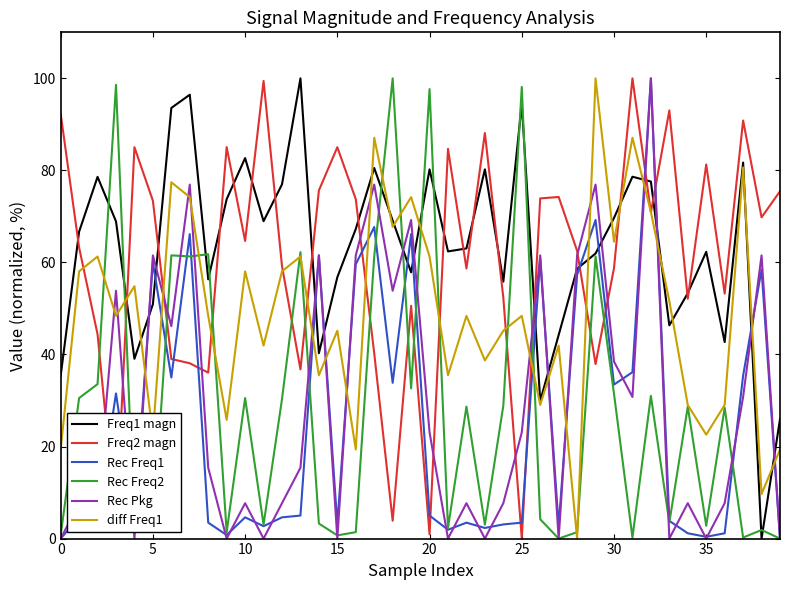

After their last crossing, which series has the higher values: Rec Freq1 or Freq2 magn?

Freq2 magn